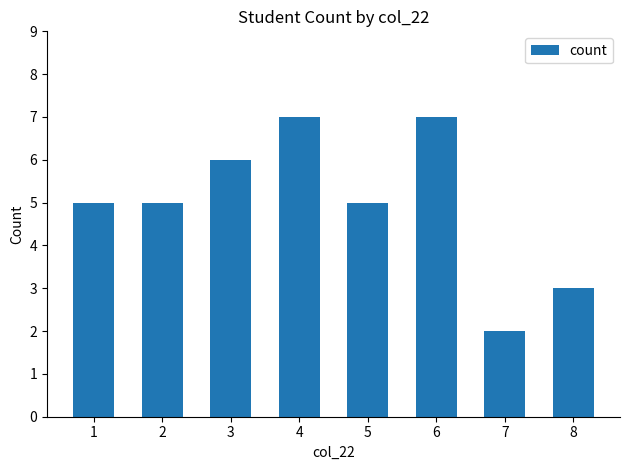

What is the sum of the values at 8 and 5?

8